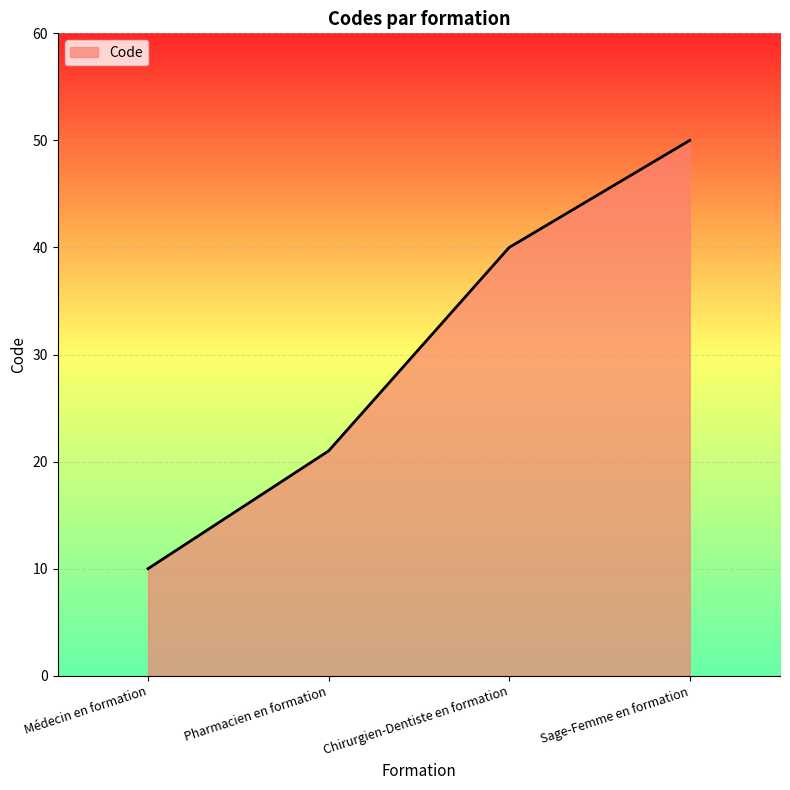

What is the average value?

30